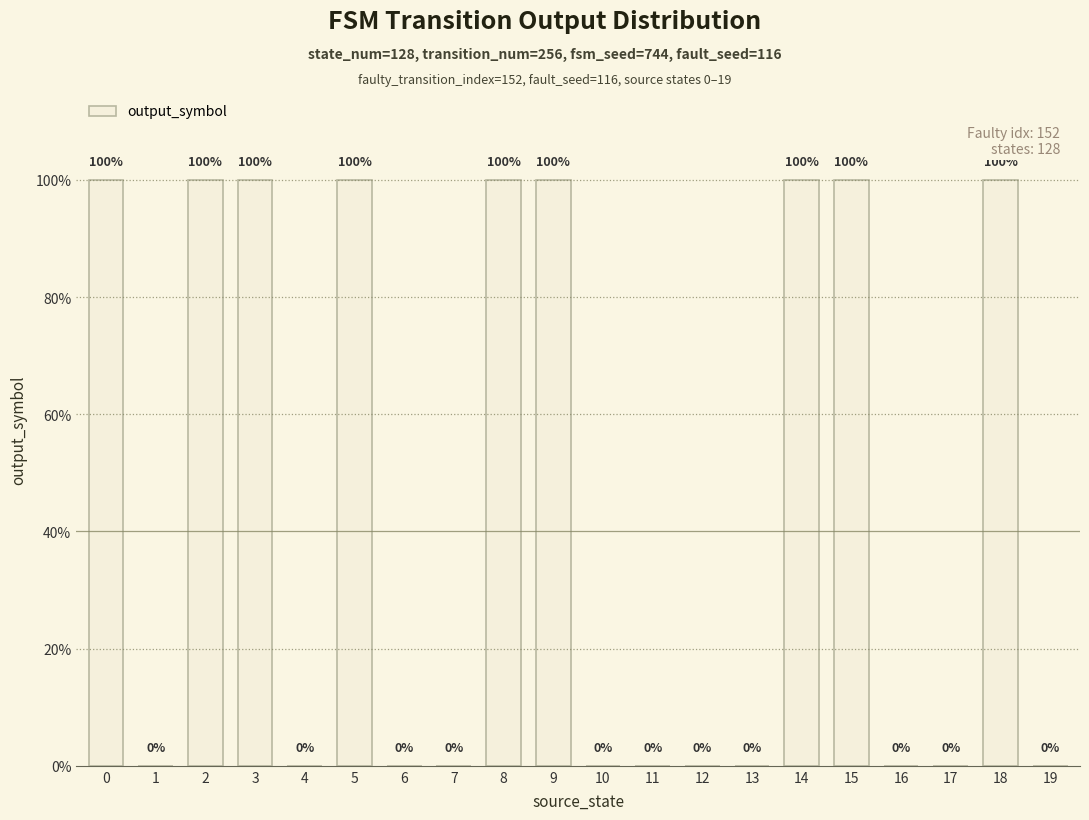

Is it true that the value at 19 is 0?

True